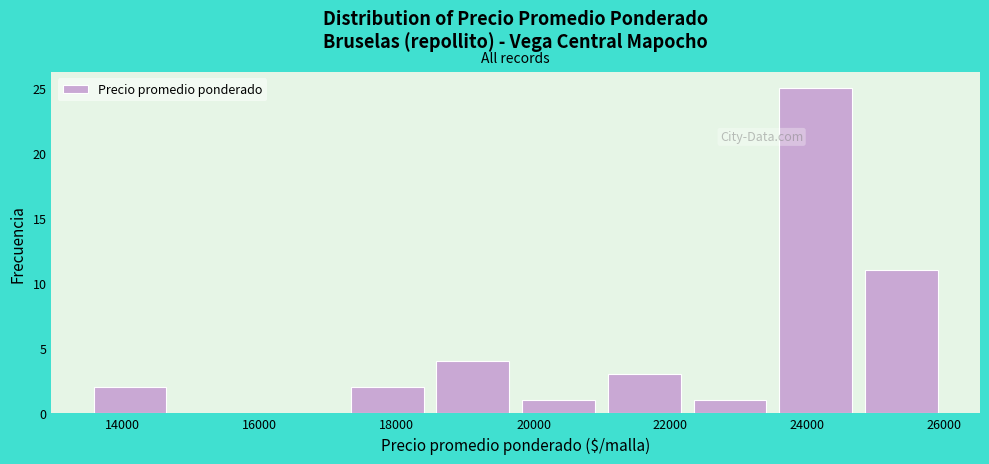

Reading left to right, transcribe this chart: for each bar, give the range it covers on the x-axis and its height. Neither the bar edges nor the heights are printed on the chart, so give them approximately, as read against the axes.

13400 to 14800: 2
14800 to 16000: 0
16000 to 17200: 0
17200 to 18400: 2
18400 to 19800: 4
19800 to 21000: 1
21000 to 22200: 3
22200 to 23400: 1
23400 to 24800: 25
24800 to 26000: 11